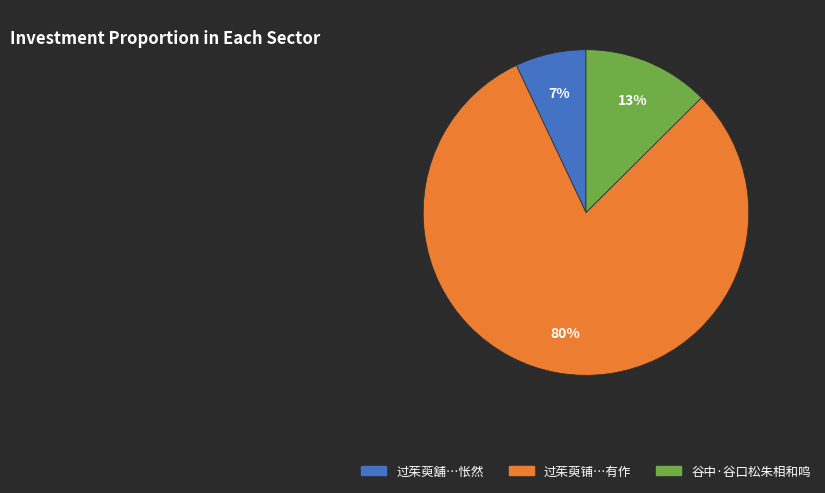

Is there any slice that represents more than half of the pie?

Yes